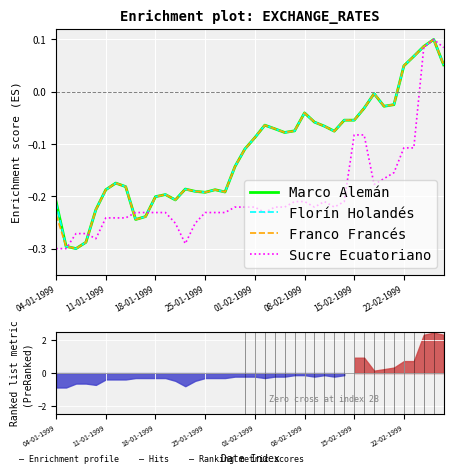

How many series are shown in this chart?

4